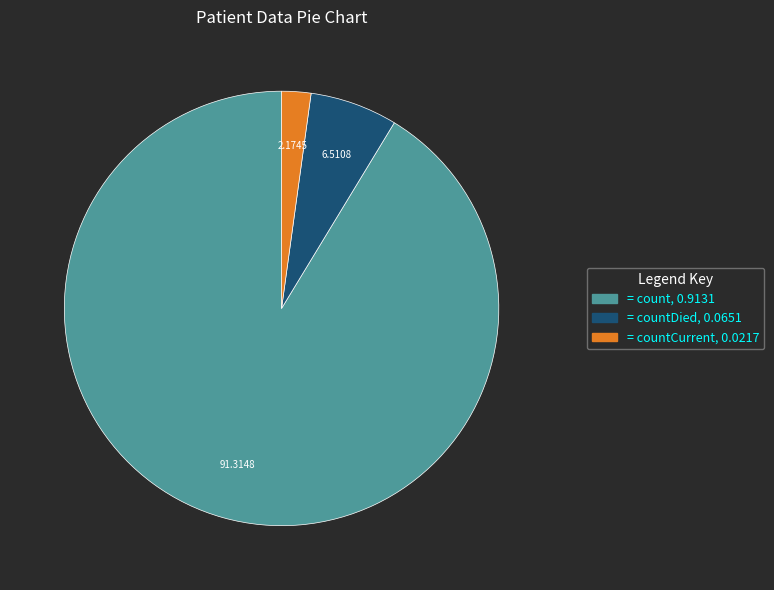

Is there a majority slice in this chart?

Yes